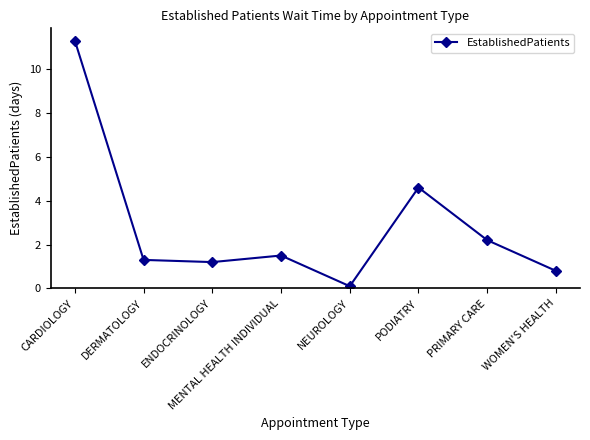

Reading left to right, transcribe all the data shown in this chart.

CARDIOLOGY=11.3	DERMATOLOGY=1.3	ENDOCRINOLOGY=1.2	MENTAL HEALTH INDIVIDUAL=1.5	NEUROLOGY=0.1	PODIATRY=4.6	PRIMARY CARE=2.2	WOMEN'S HEALTH=0.8